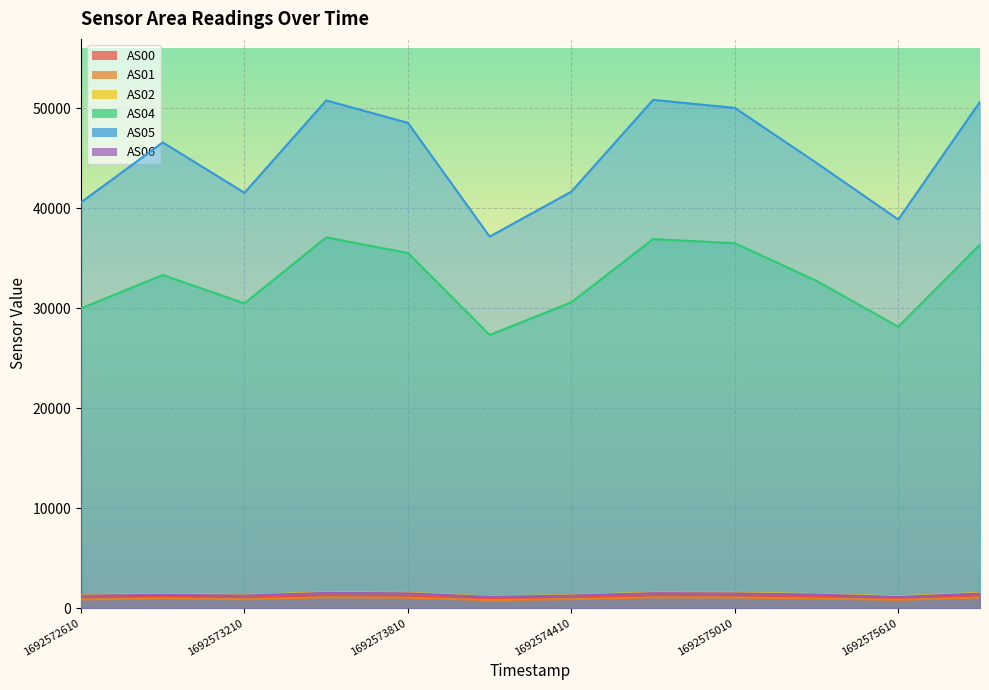

What is the difference between the highest and lowest values at 1692575310?

43565